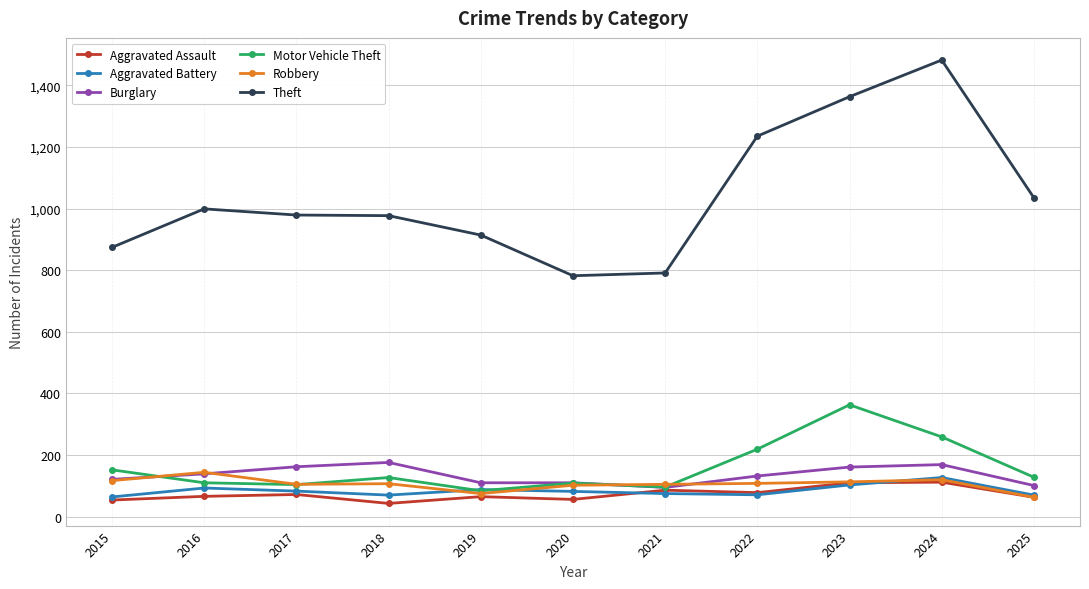

What is the average value of the Aggravated Assault series?

73